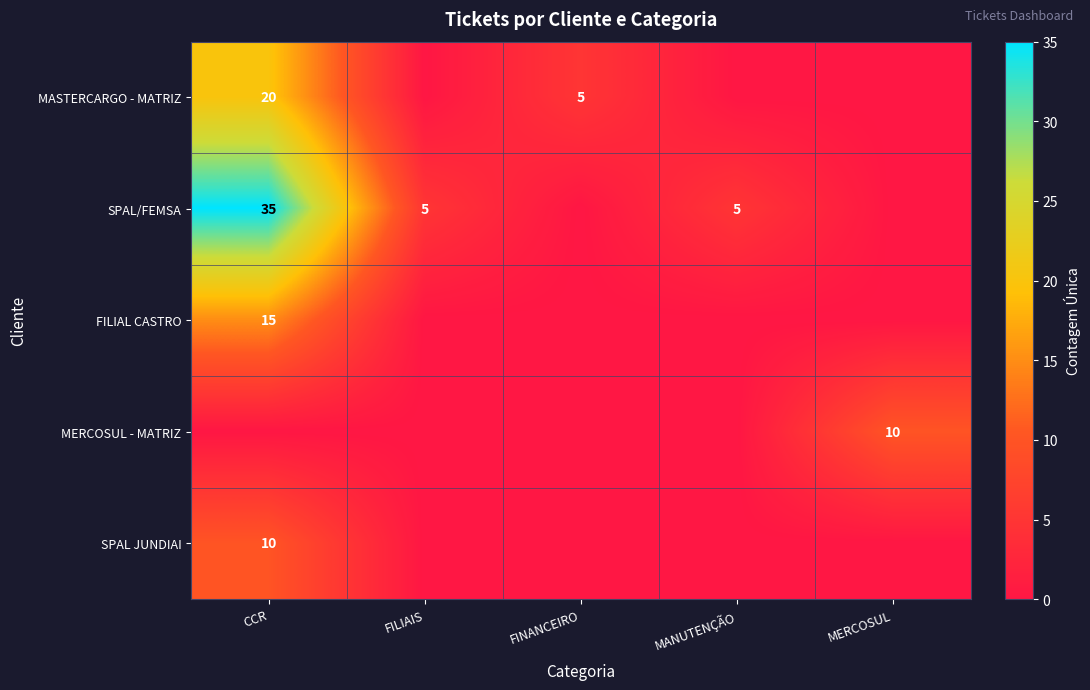

Between FILIAIS and FINANCEIRO, which series saw the biggest shift?

MASTERCARGO - MATRIZ